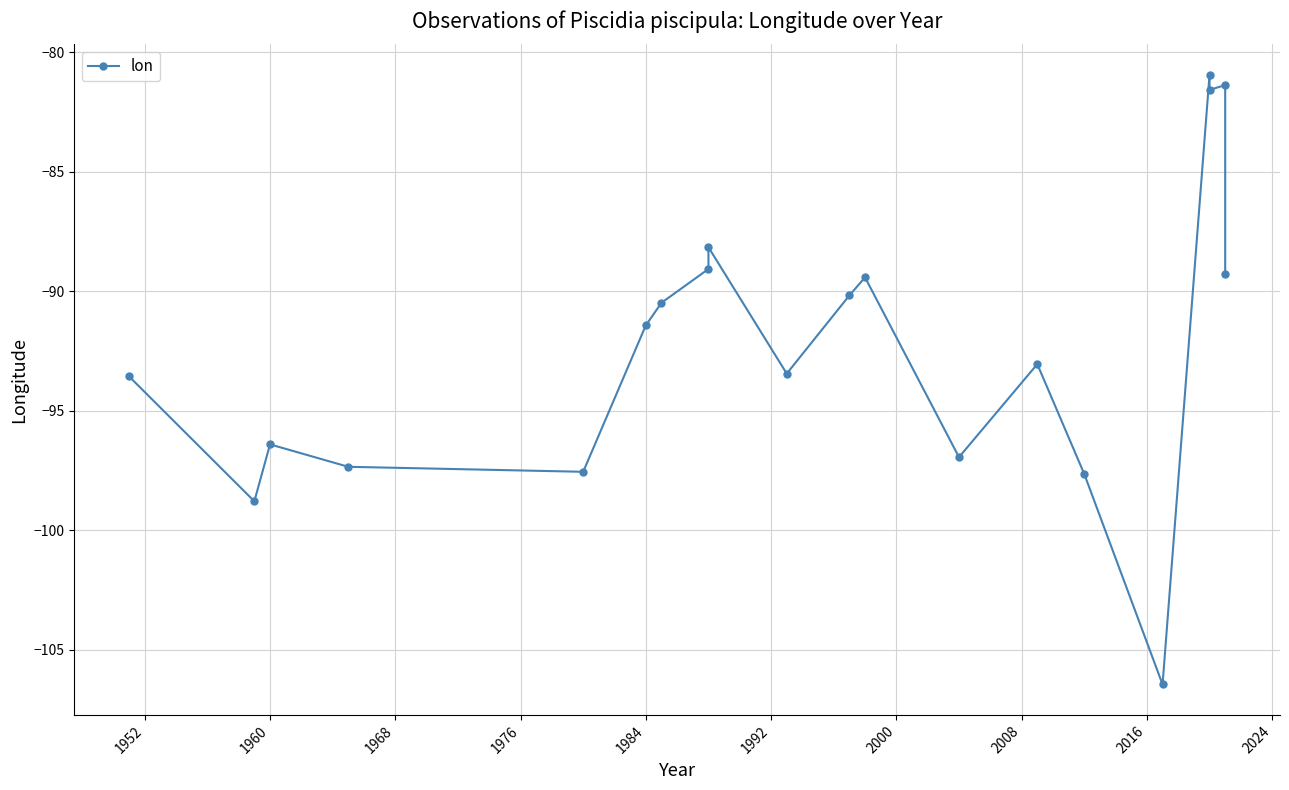

How many interior local peaks (higher than both neighbors) does the data have?

6